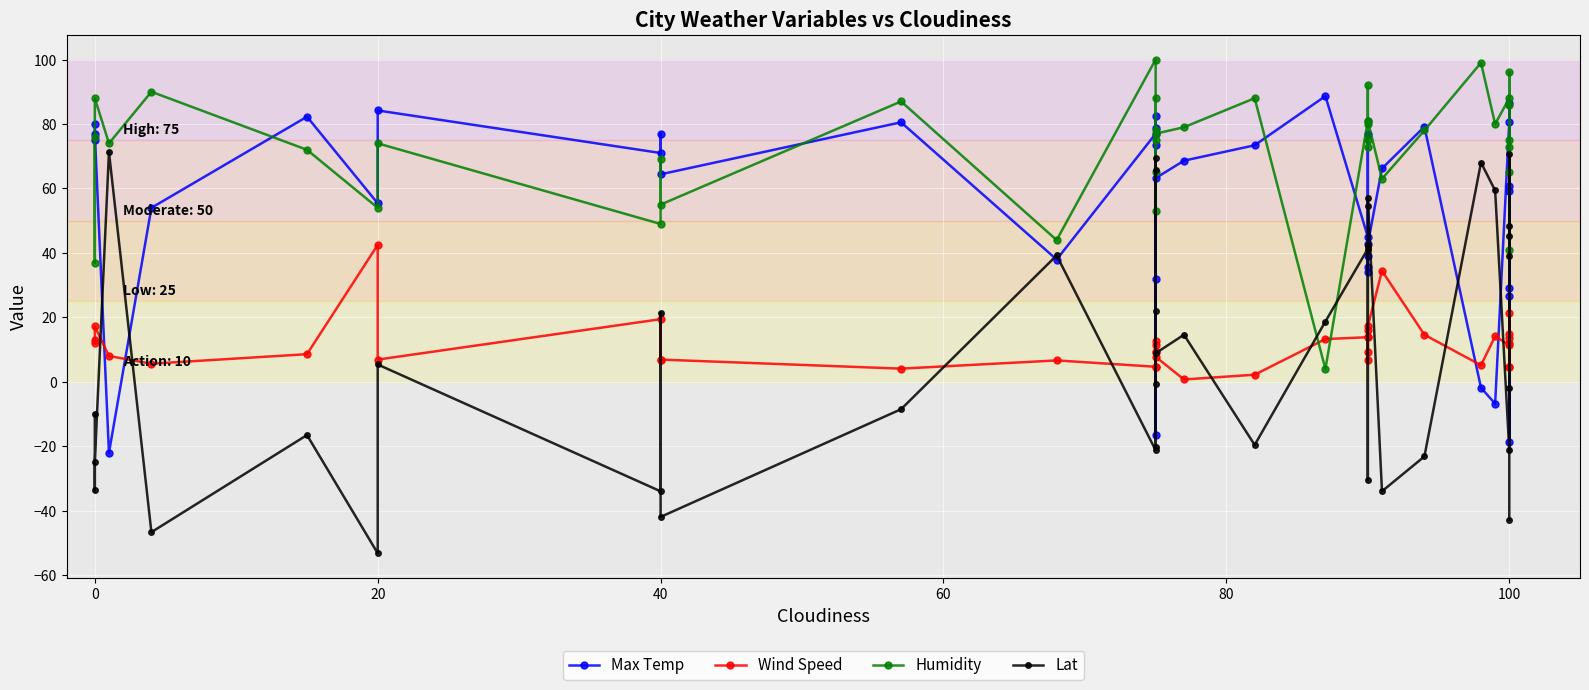

What are all the series names shown in the legend?

Max Temp, Wind Speed, Humidity, Lat